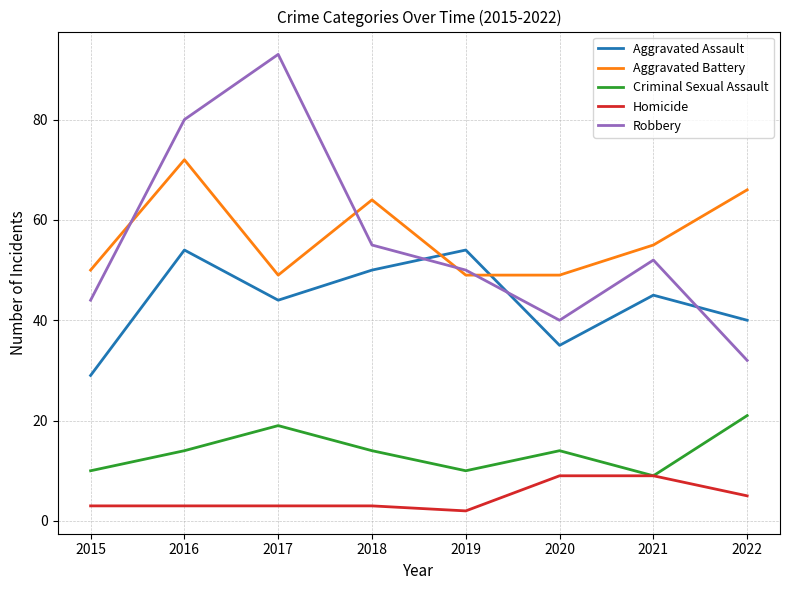

At which category is the sum across all series the highest?

2016